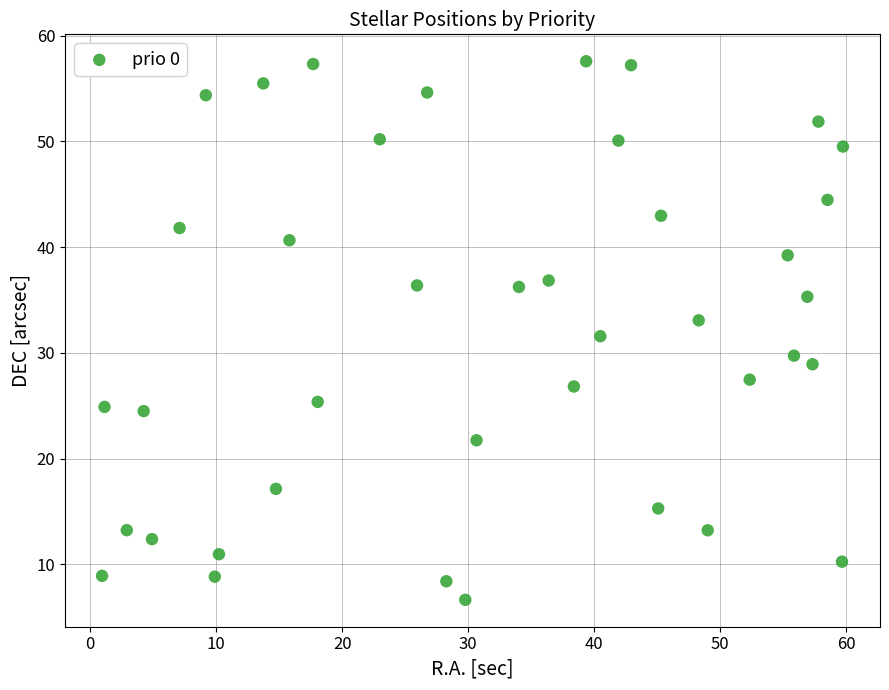

What is the range of X values (max minus min)?

58.8